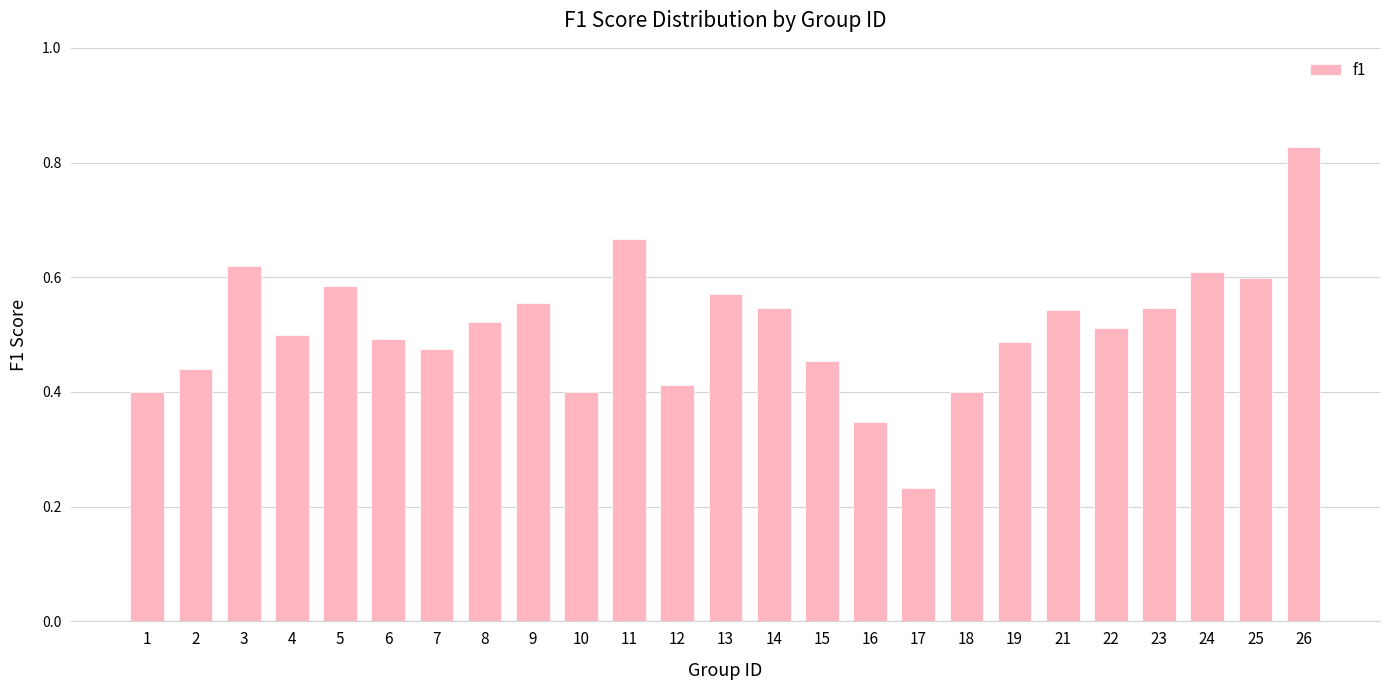

What is the change in value from 6 to 13?

+0.1